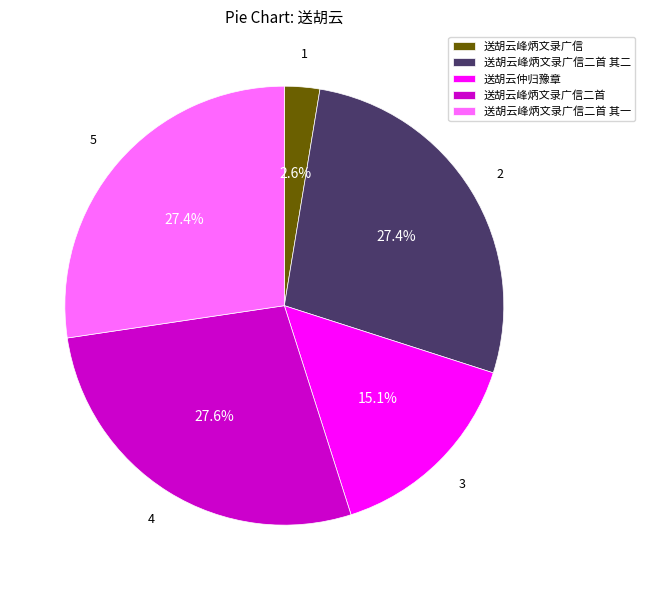

Does 送胡云峰炳文录广信 account for over 50% of the chart?

No